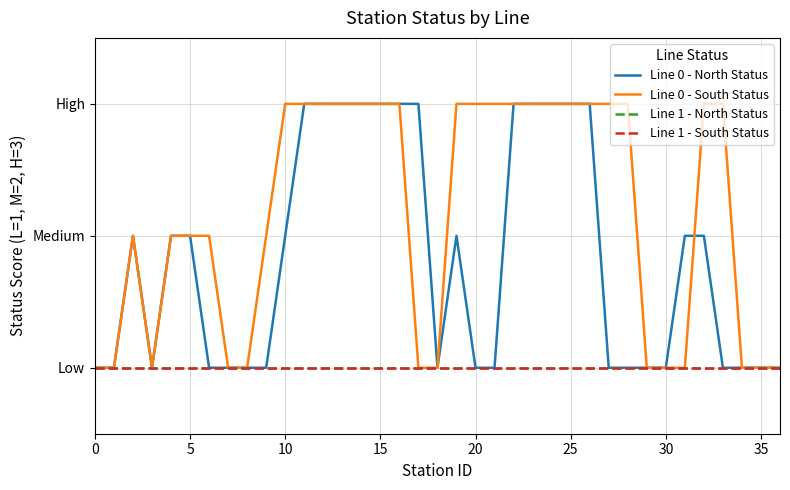

At how many categories does at least one series exceed 1?

26